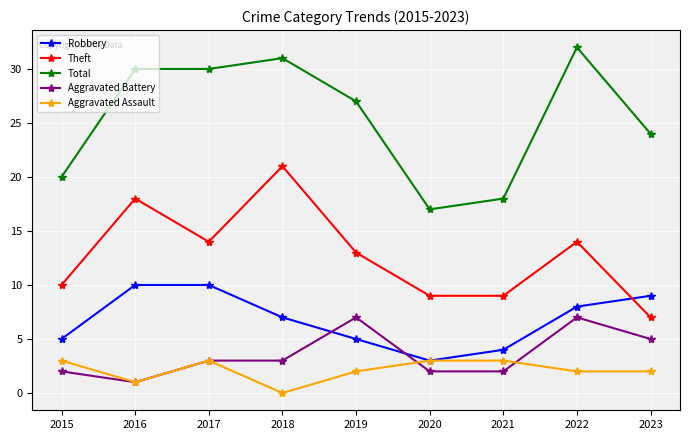

What is the average value of the Aggravated Battery series?

4